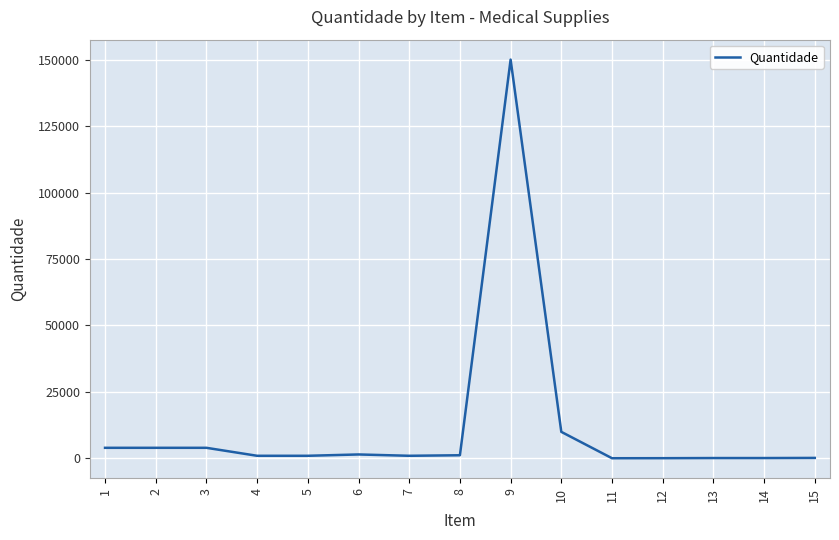

What is the maximum value shown in the chart?

150000